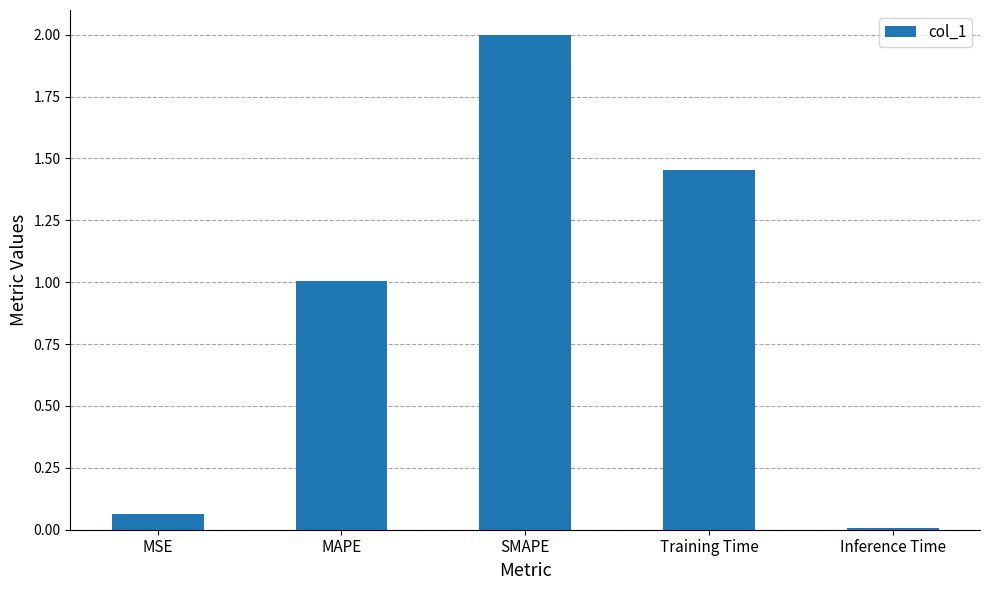

Where does the data first go above 1?

MAPE